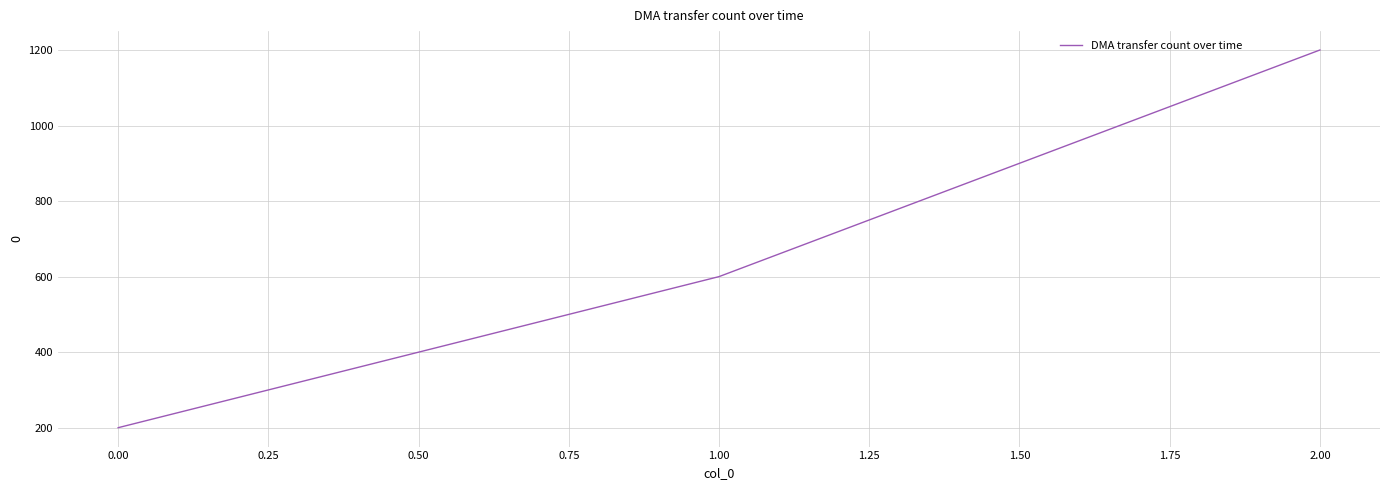

Count the number of categories in the chart.

3